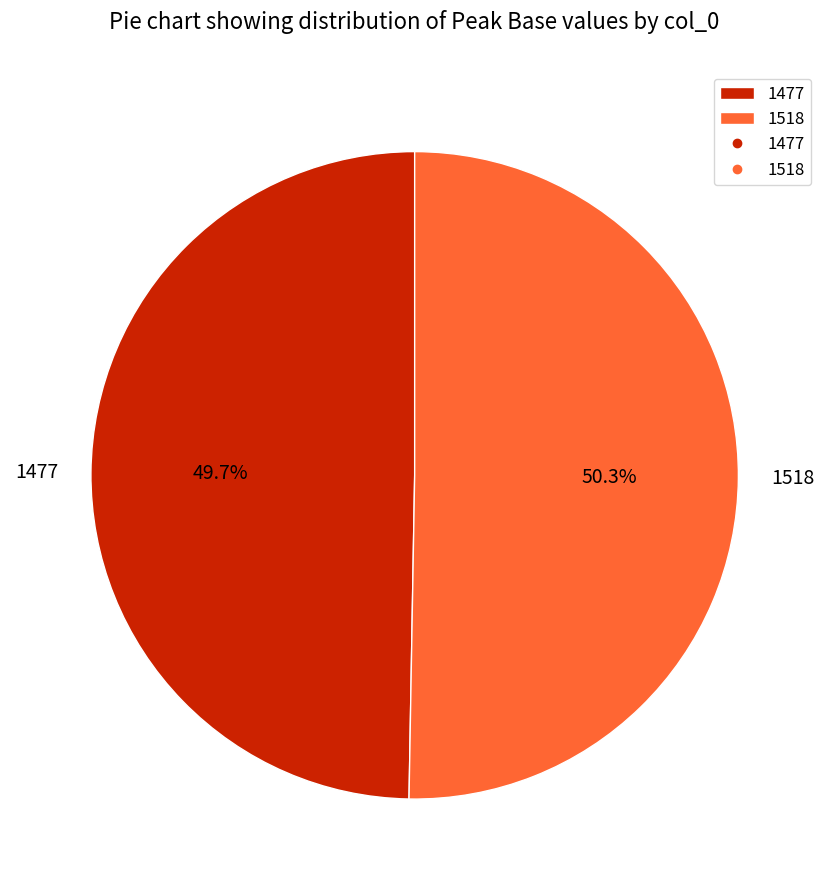

How many slices are in this pie chart?

2